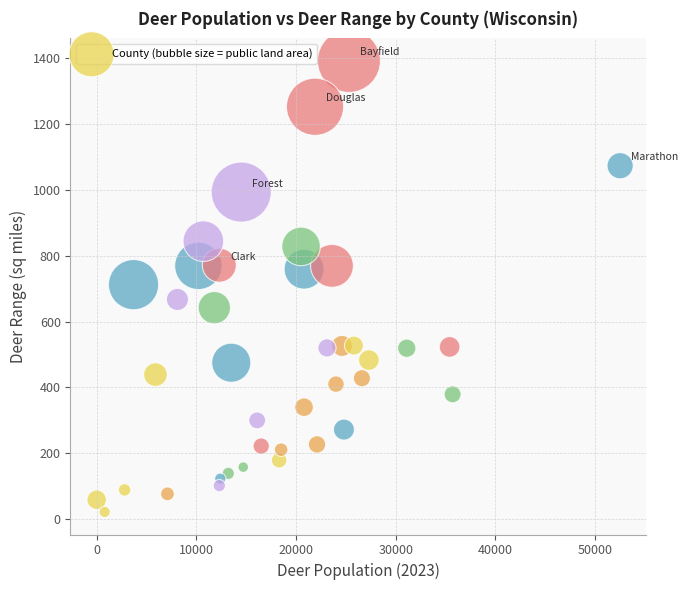

What is the range of Y values (max minus min)?

1369